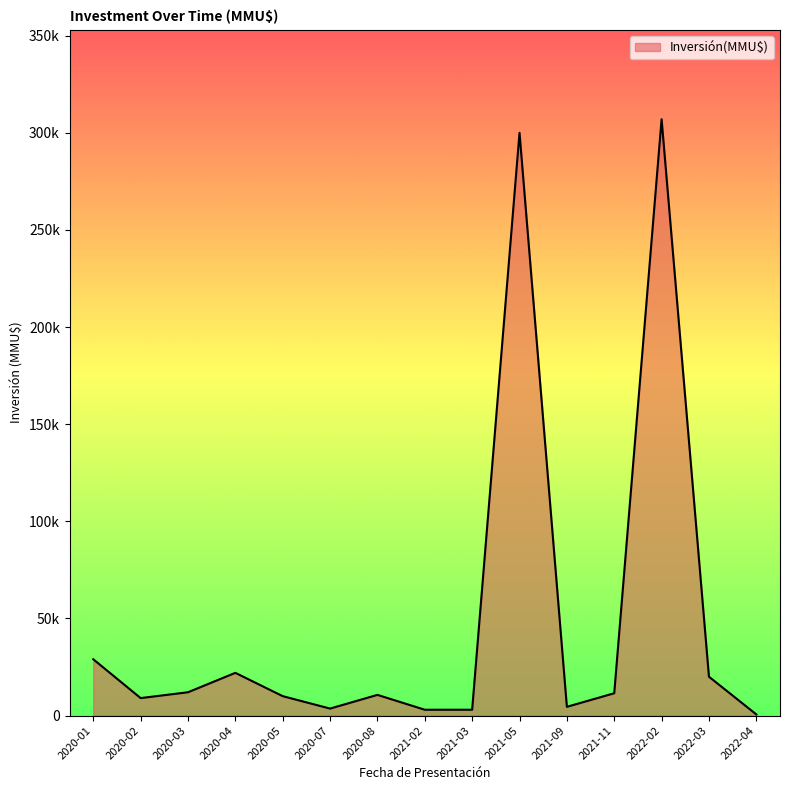

Which label corresponds to the smallest value in the chart?

2022-04